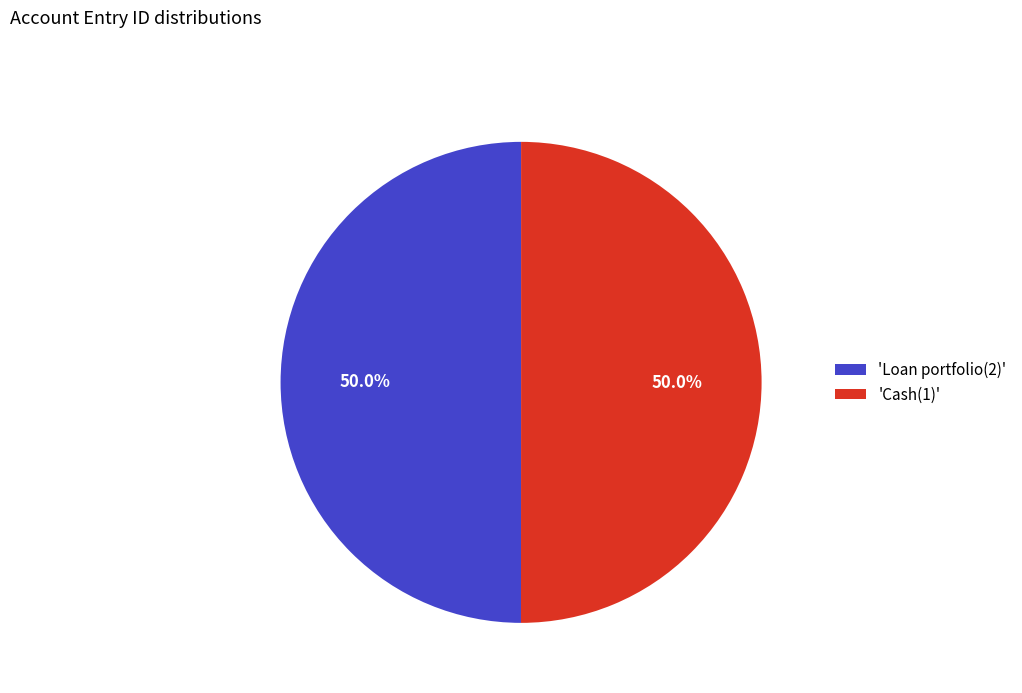

What is the ratio of the value at 'Cash(1)' to the value at 'Loan portfolio(2)'?

1.0